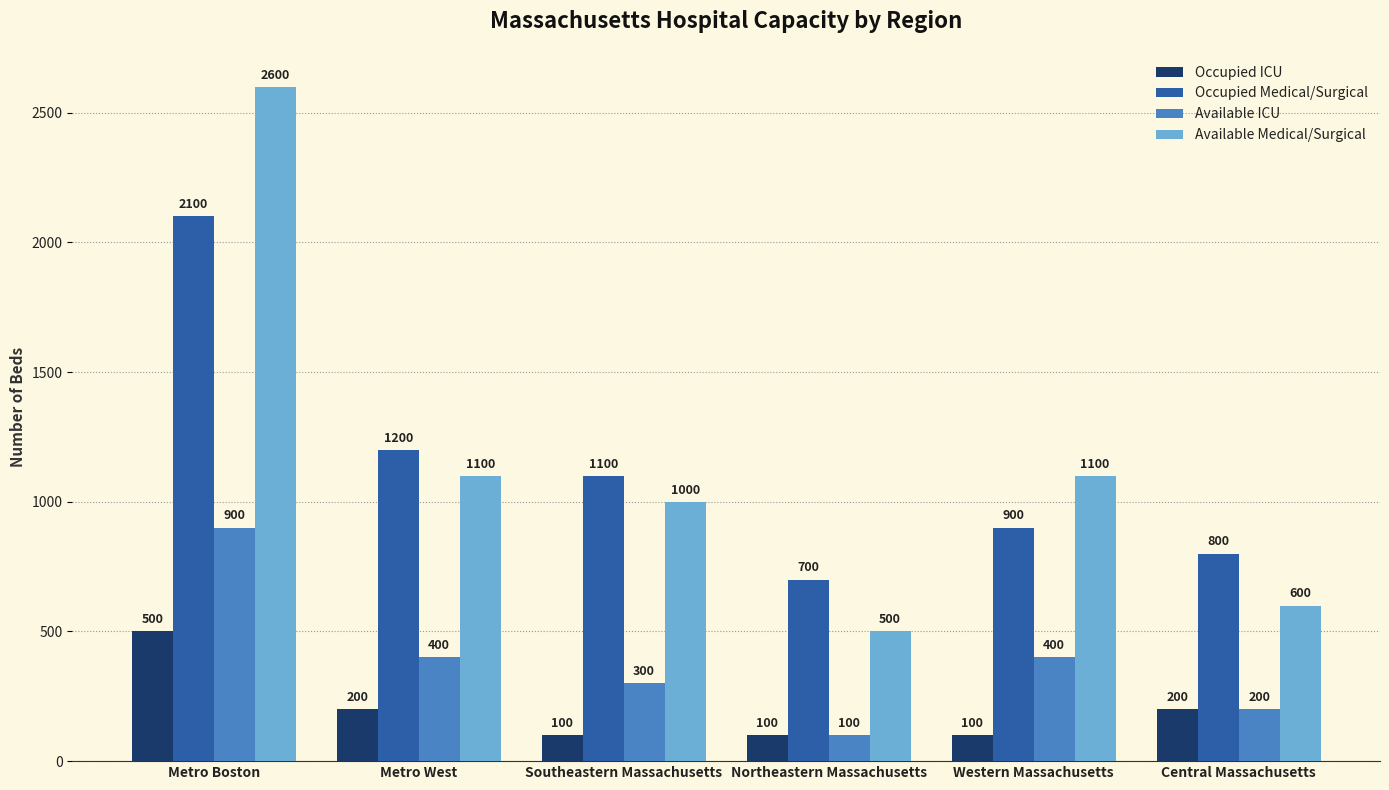

What is the spread (max minus min) of values at Metro West?

1000